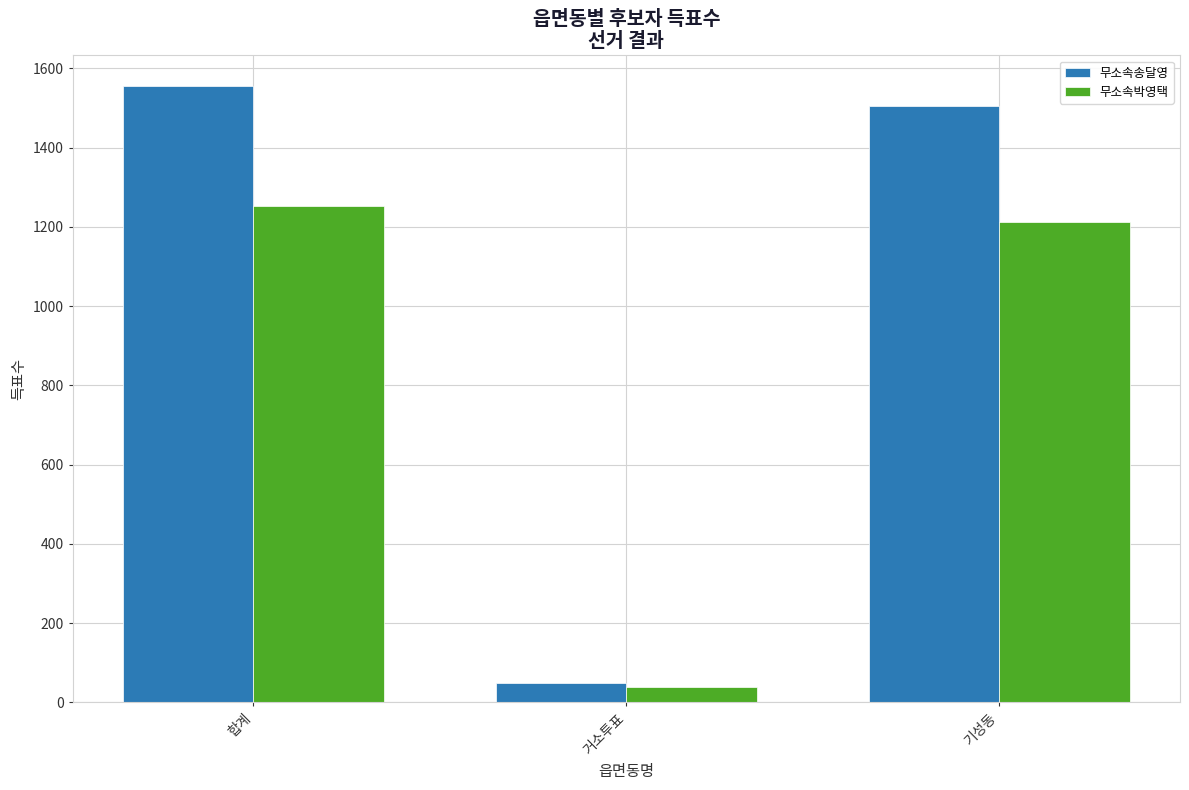

How many data points in 무소속박영택 are less than 1213?

1